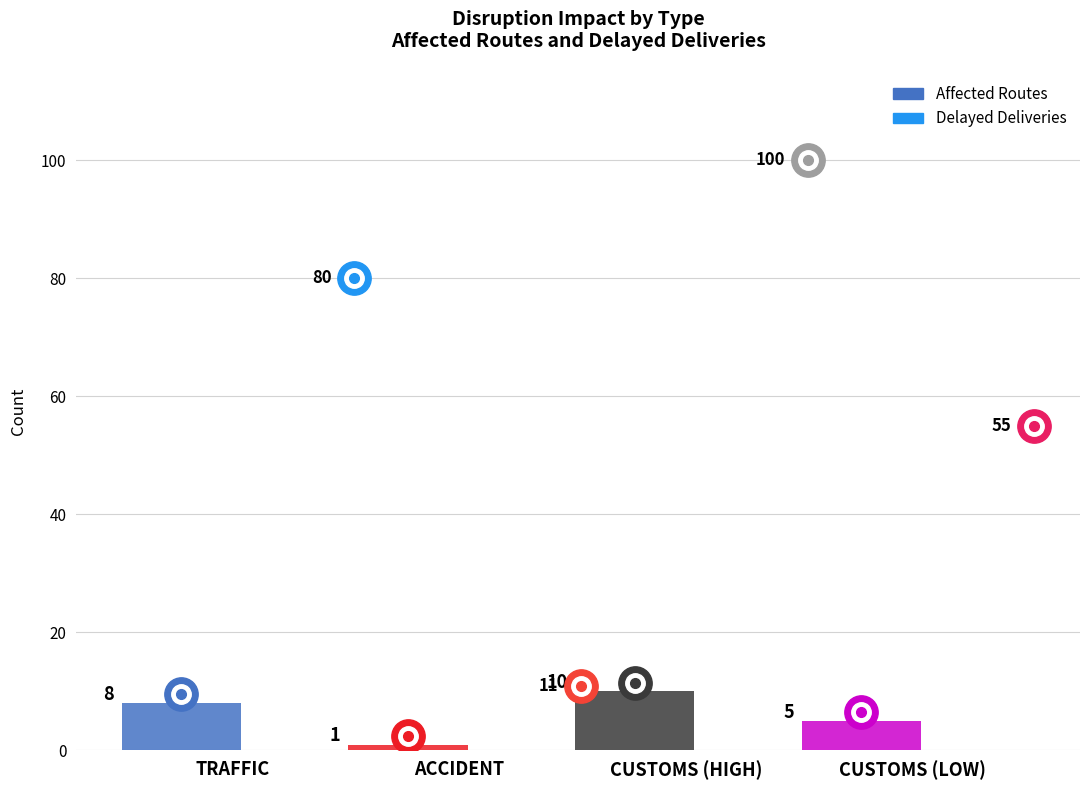

The value of Affected Routes at TRAFFIC is 6. True or false?

False